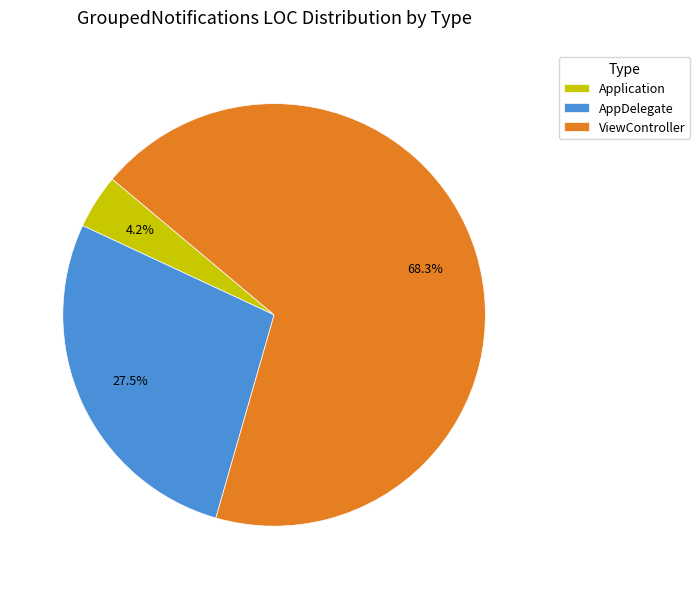

Rank the categories by value from highest to lowest.

ViewController, AppDelegate, Application